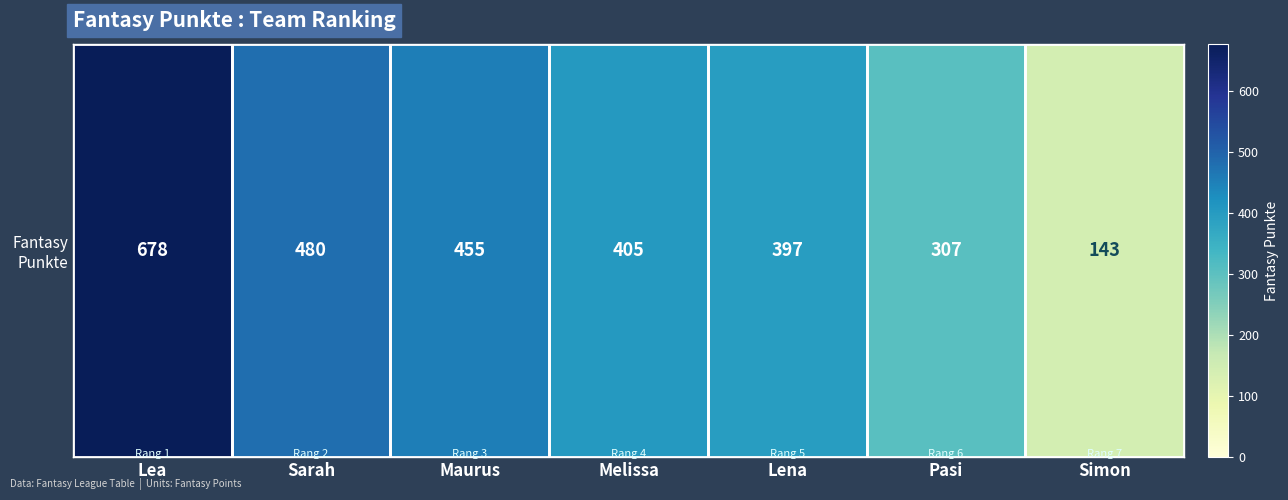

List the labels in order of value, smallest first.

Simon, Pasi, Lena, Melissa, Maurus, Sarah, Lea